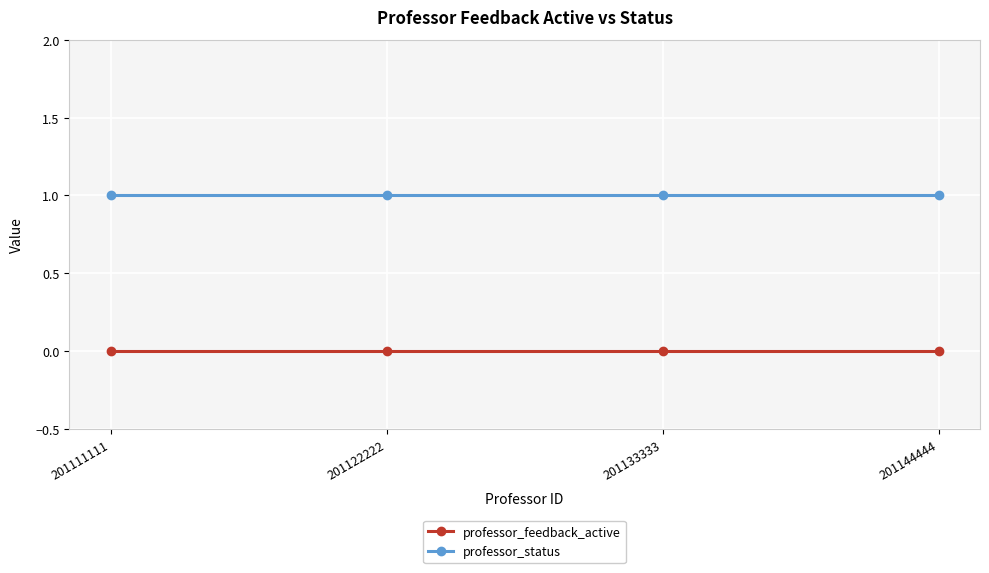

What are all the series names shown in the legend?

professor_feedback_active, professor_status